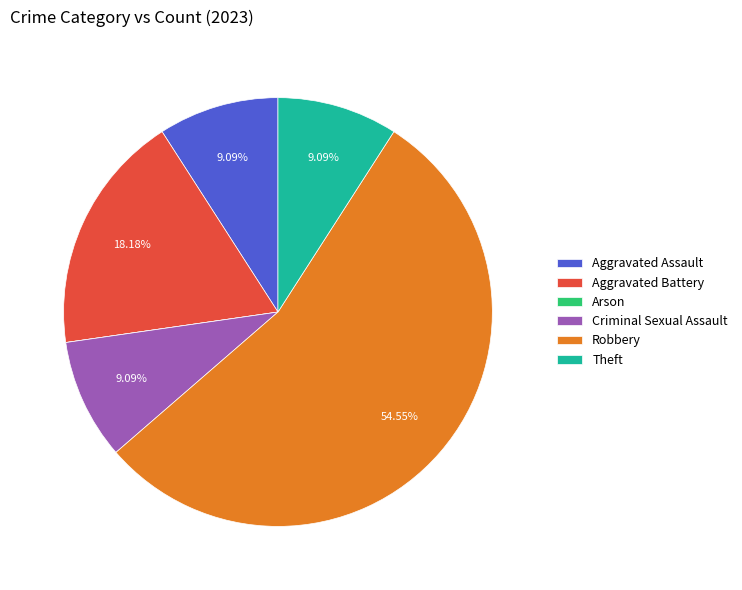

To the nearest percent, what is the combined percentage of Aggravated Battery and Aggravated Assault?

27%